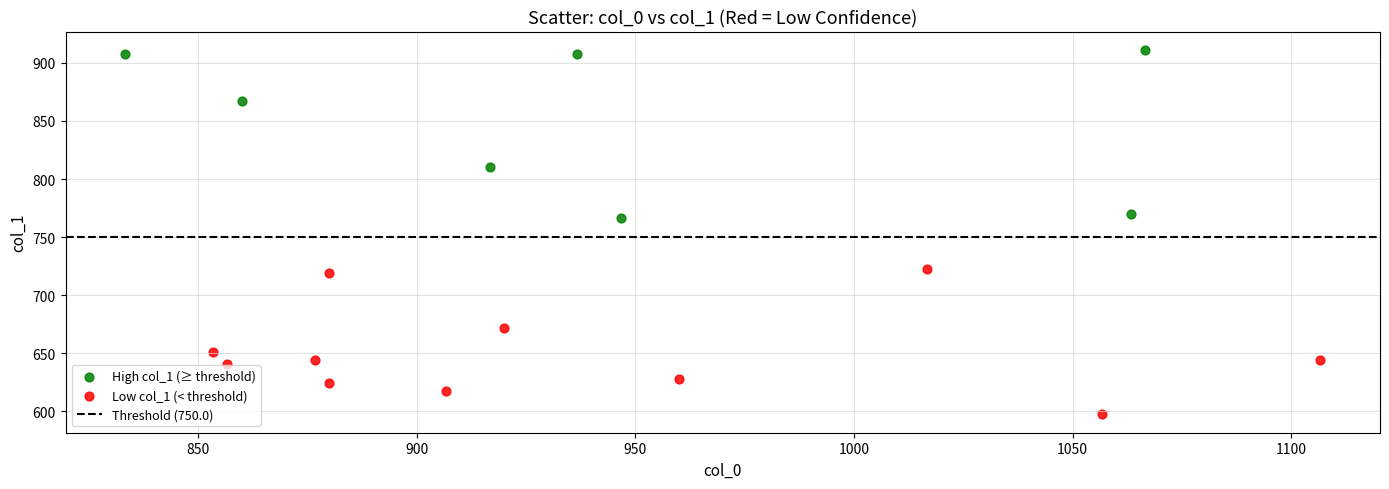

Which series contains the highest Y value?

High col_1 (≥ threshold)